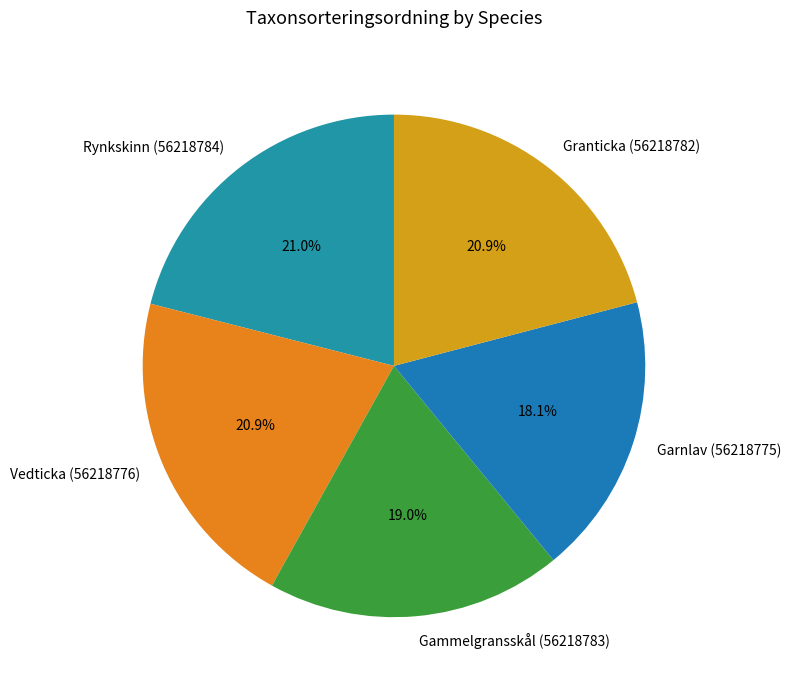

How many slices are in this pie chart?

5